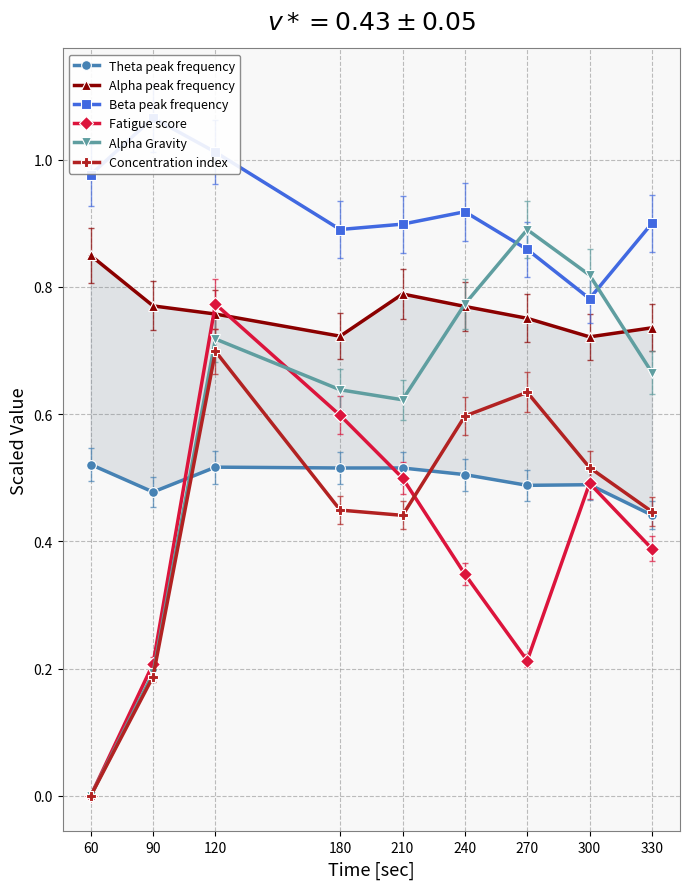

What is the total value across all series at 210?

3.8